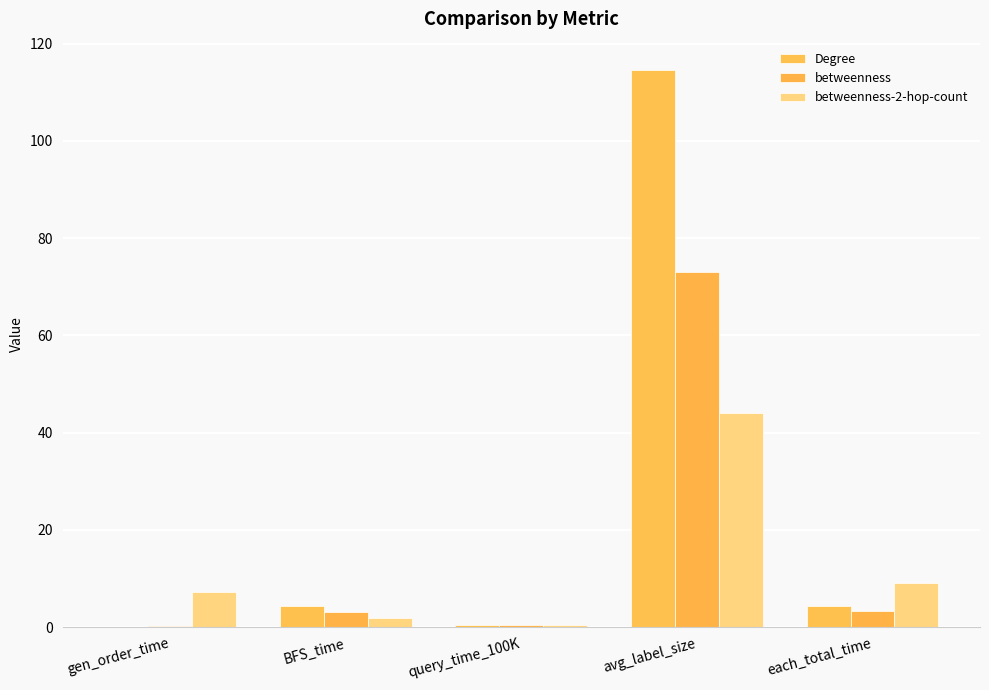

Where is betweenness nearest to the value 36?

each_total_time